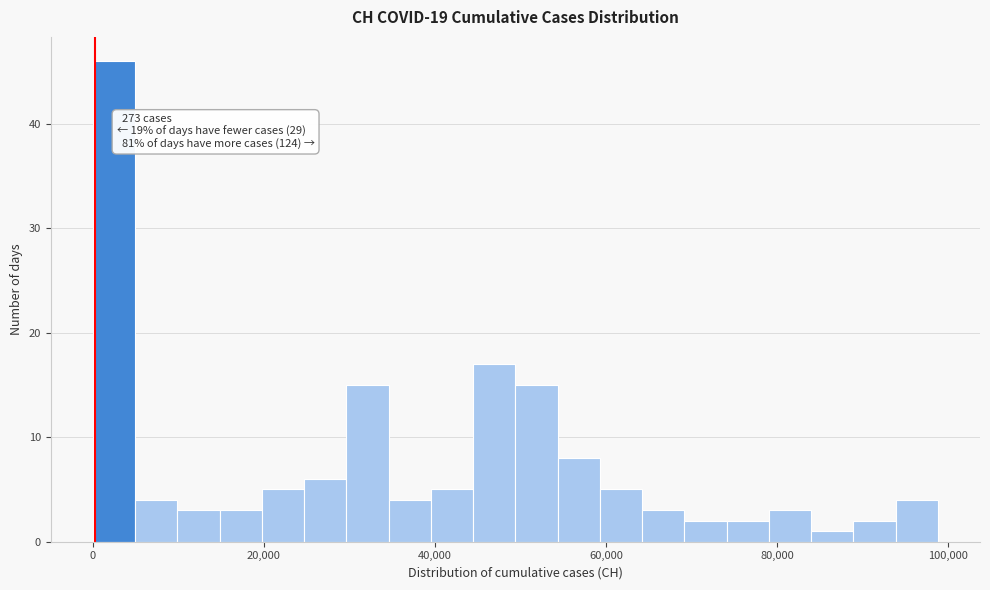

Read against the x-axis, roughly where is the centre of the tallest bar?

2000